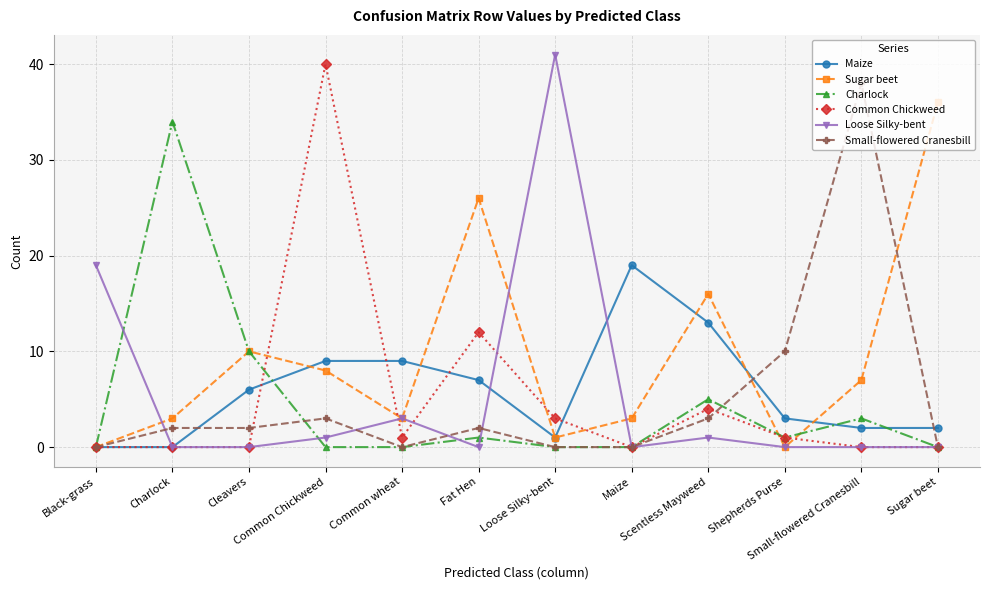

The Maize series shows 3 at Scentless Mayweed. True or false?

False